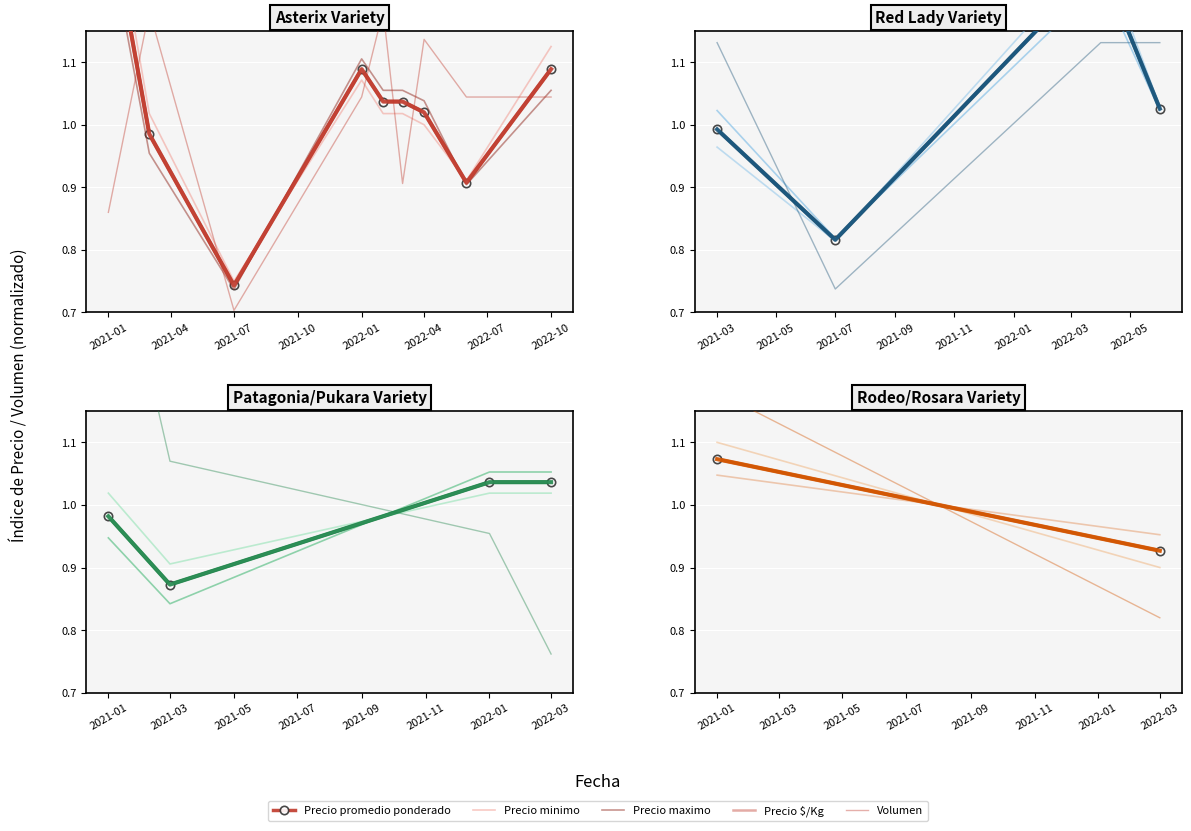

What is the value of the Volumen point at the 1st from the left?

1.2